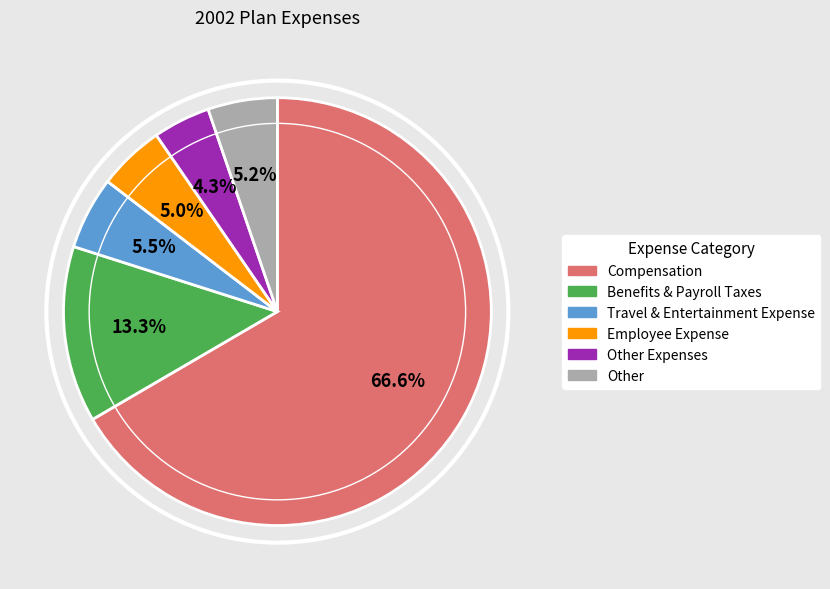

To the nearest percent, what is the difference between the largest and smallest slice percentages?

62%